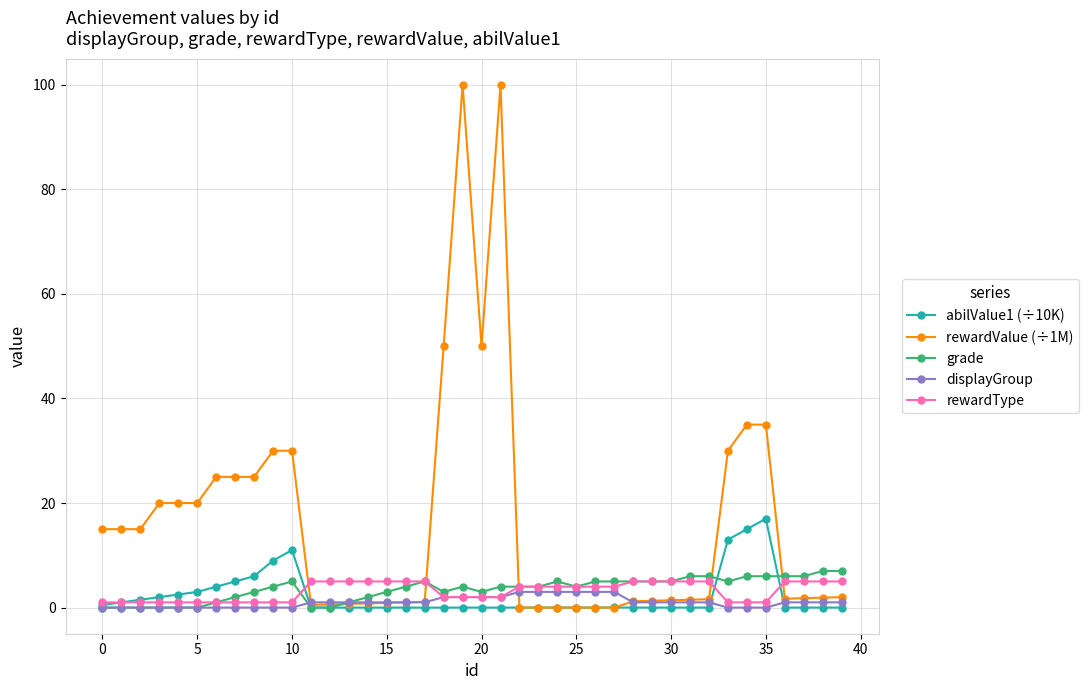

What is the greatest value displayed?

100.0